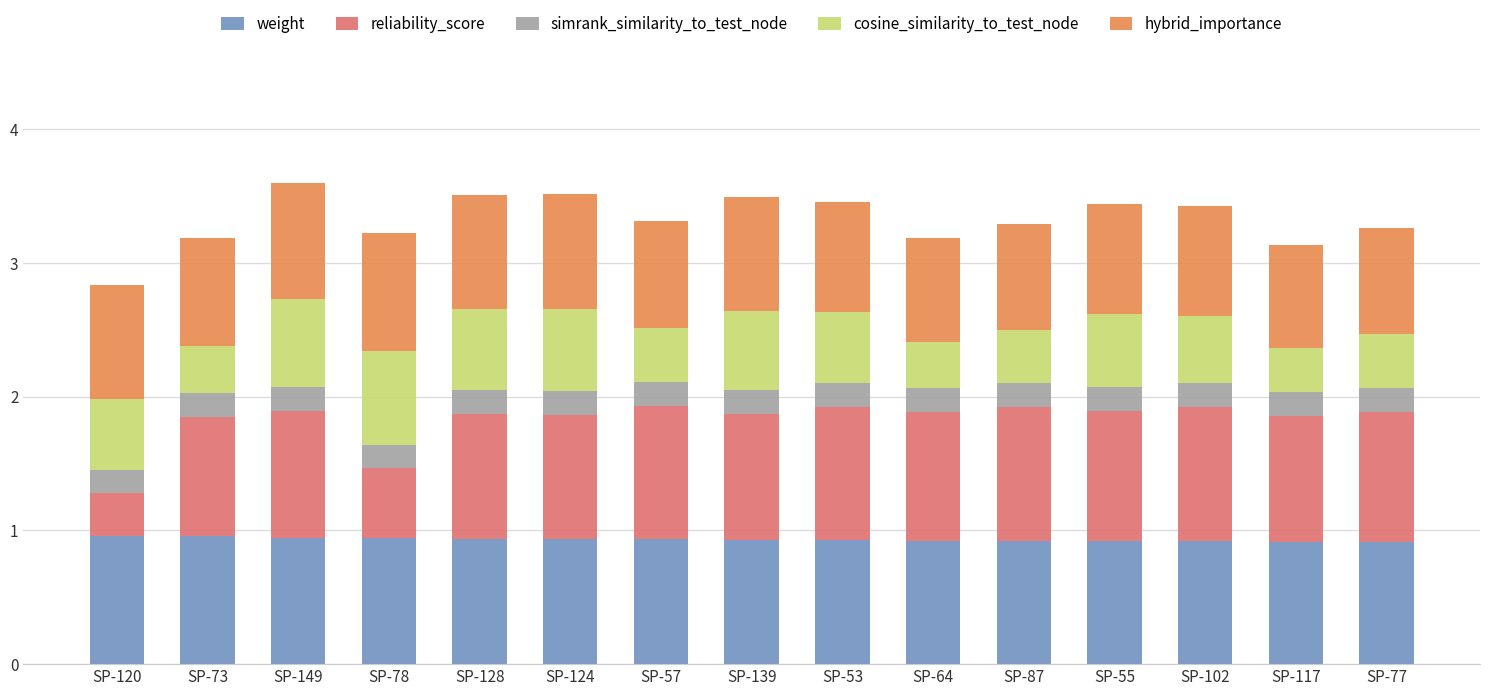

What is the sum of the weight values at SP-149 and SP-87?

1.9